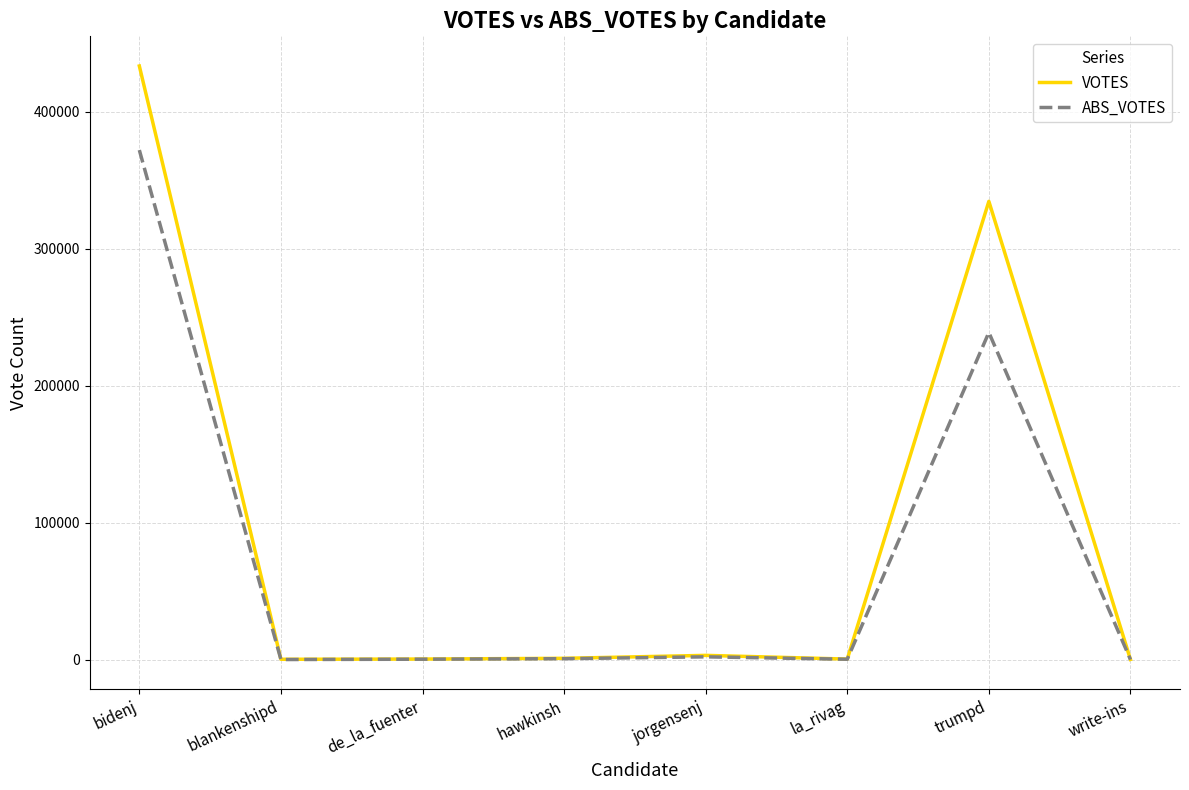

Which series has the largest range (max minus min)?

VOTES